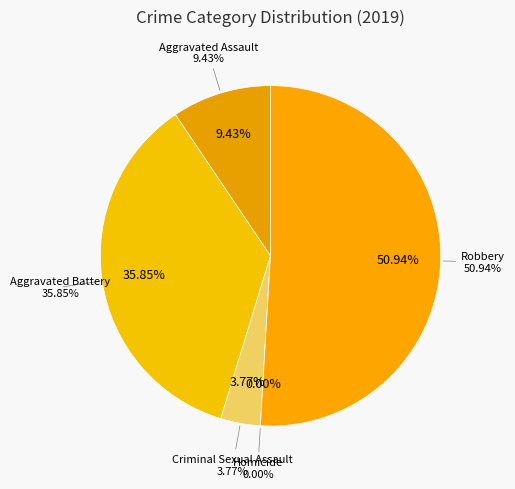

Which slice is the largest?

Robbery